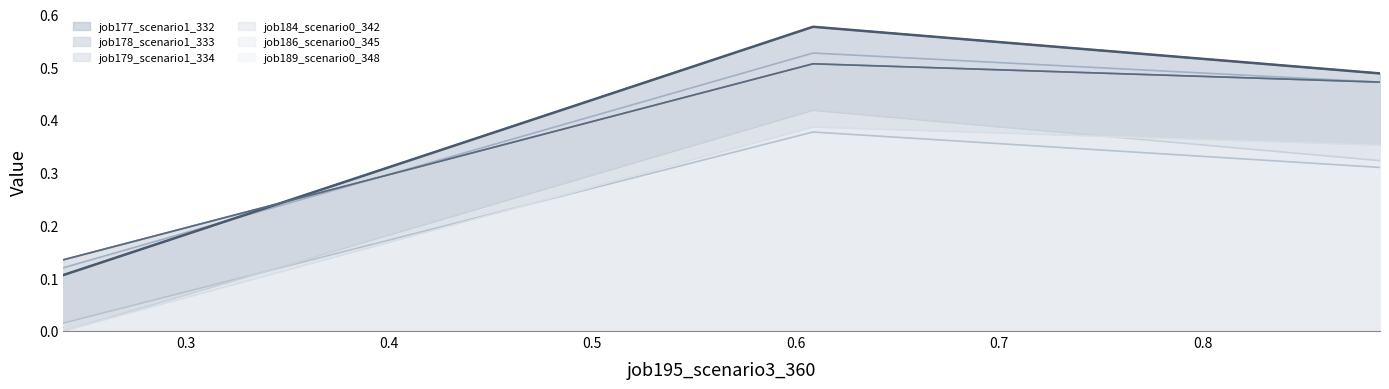

Which series has the largest range (max minus min)?

job177_scenario1_332